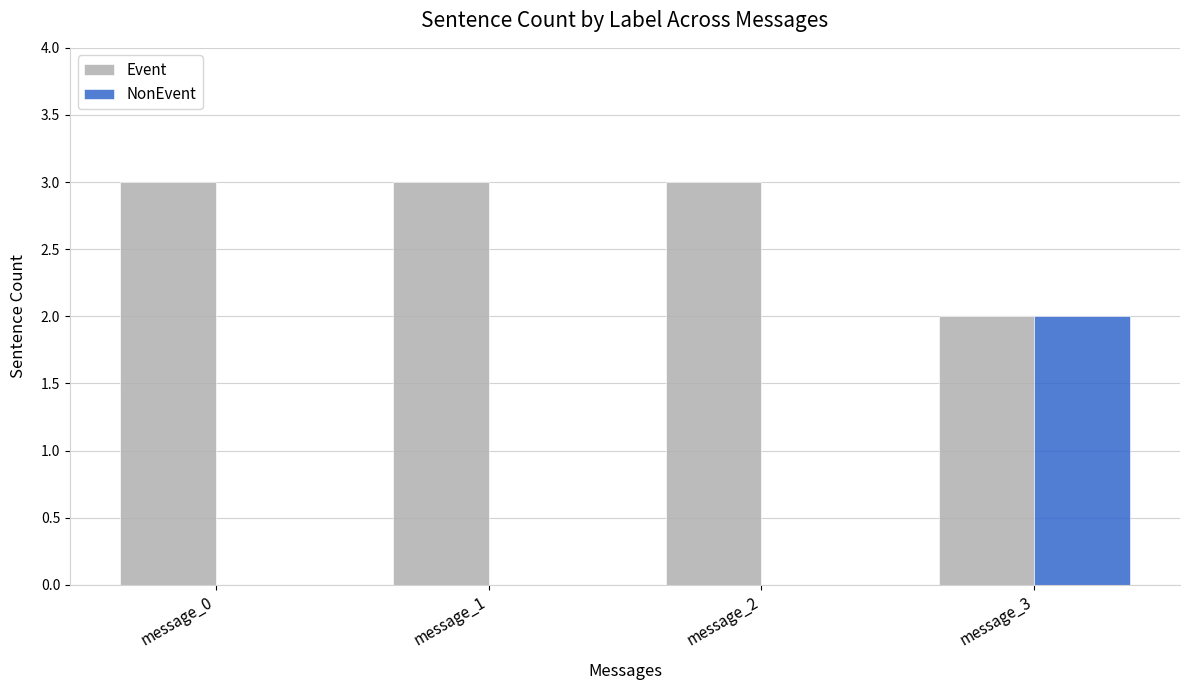

How many categories are shown in the chart?

4